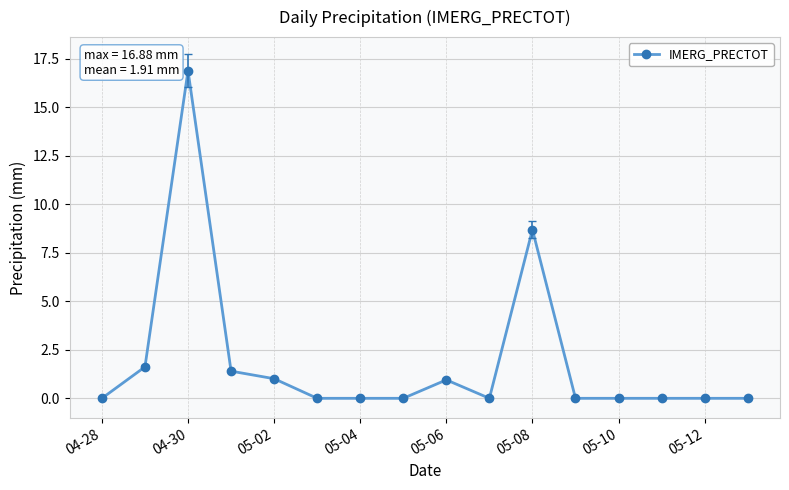

What is the greatest value displayed?

16.9